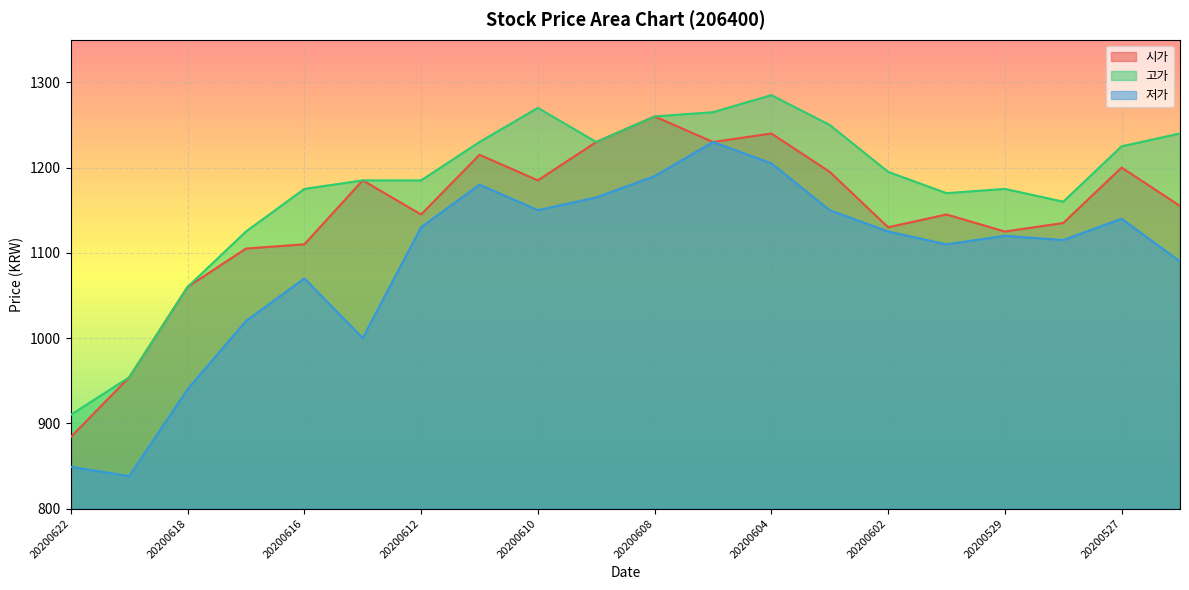

What are all the series names shown in the legend?

시가, 고가, 저가